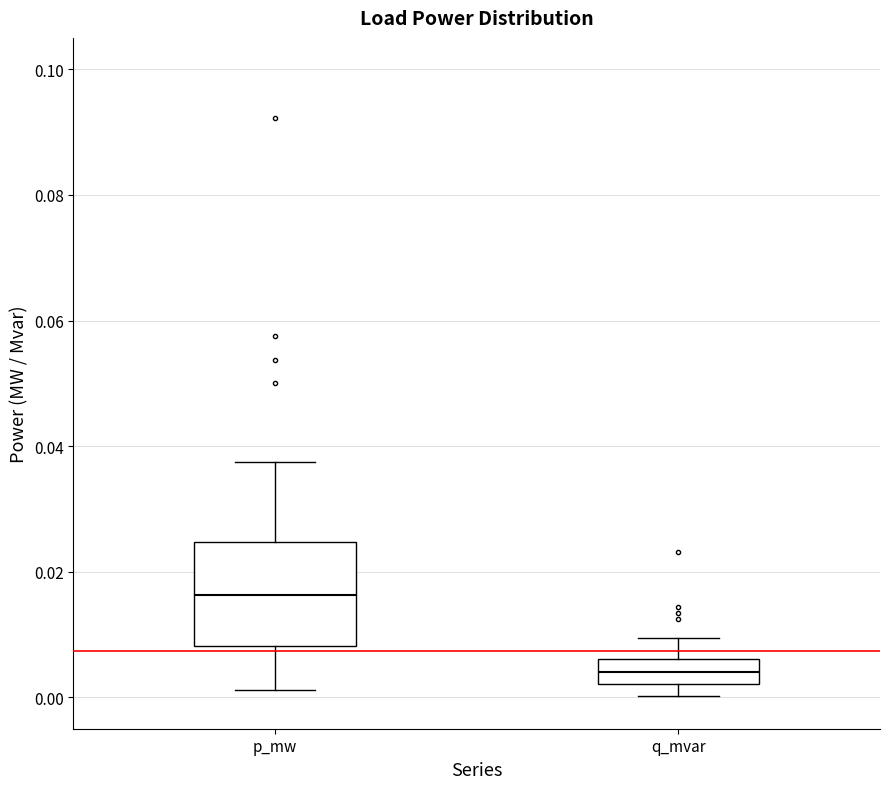

Reading left to right, read every box against the y-axis: the position of its median line, the range the box covers, and the ends of its whiskers. The values are not printed on the chart, so give them approximately, as read against the axis.

p_mw: median 0.016, box 0.008 to 0.024, whiskers 0.002 to 0.038
q_mvar: median 0.004, box 0.002 to 0.006, whiskers 0.000 to 0.010